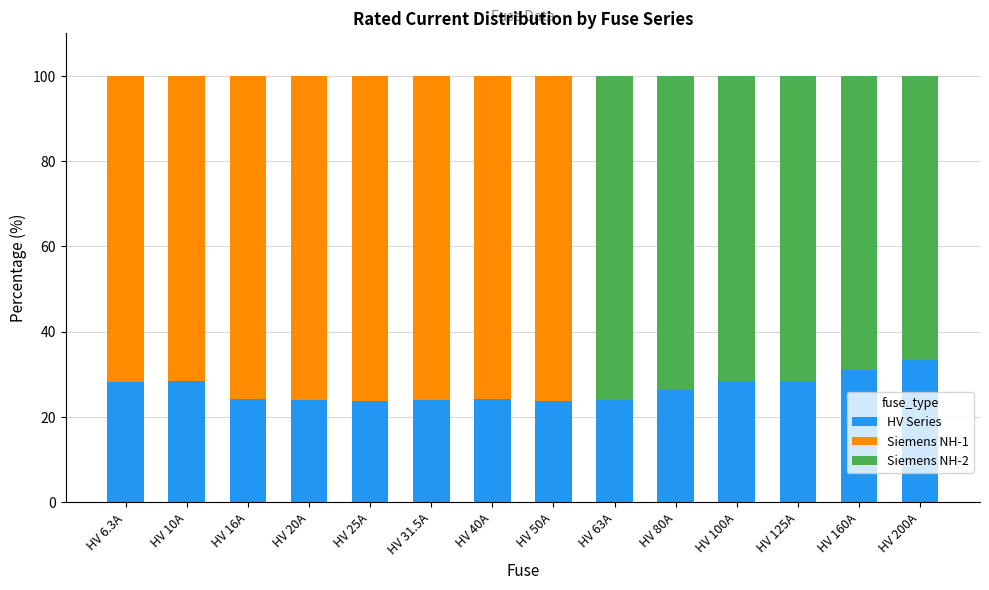

Is it true that HV Series equals 5.7 at HV 50A?

False